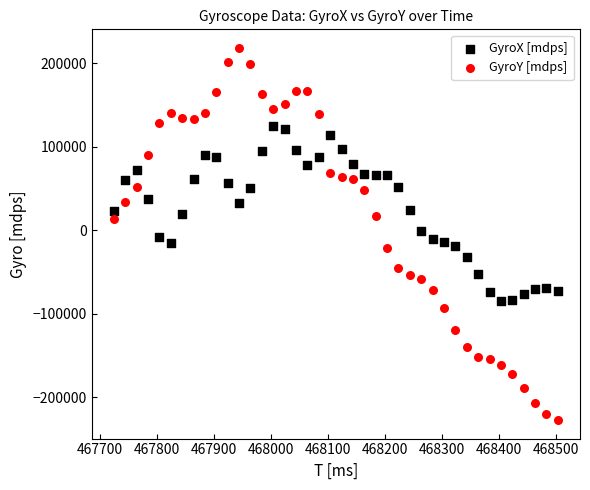

Across all data points, what is the range of X values (max minus min)?

780